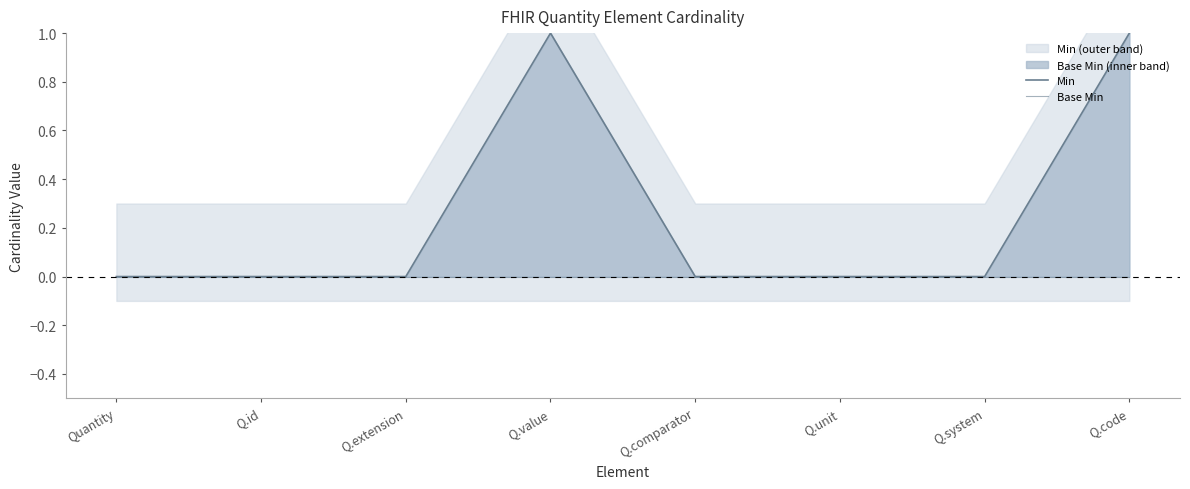

Count the Min values in the range 0 to 1.

8